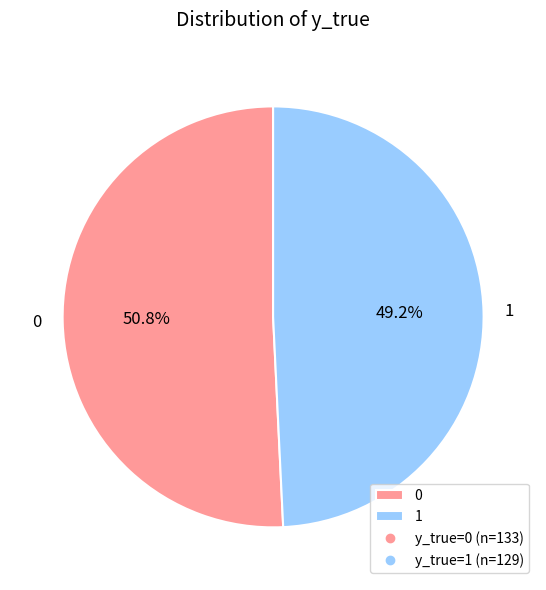

True or false: 1 accounts for 49% of the total.

True